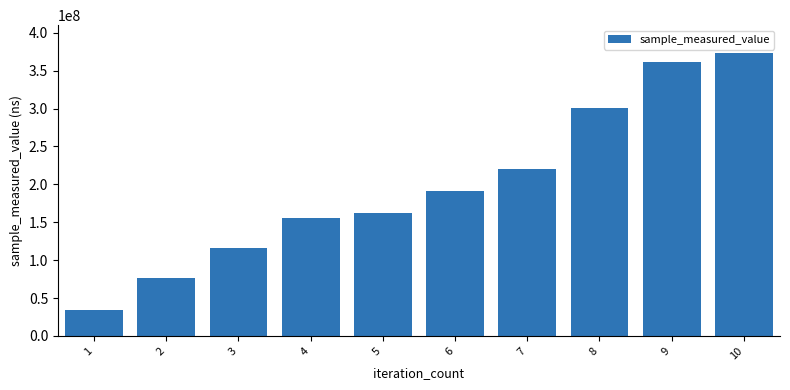

What is the difference between the second highest and minimum values?

327268203